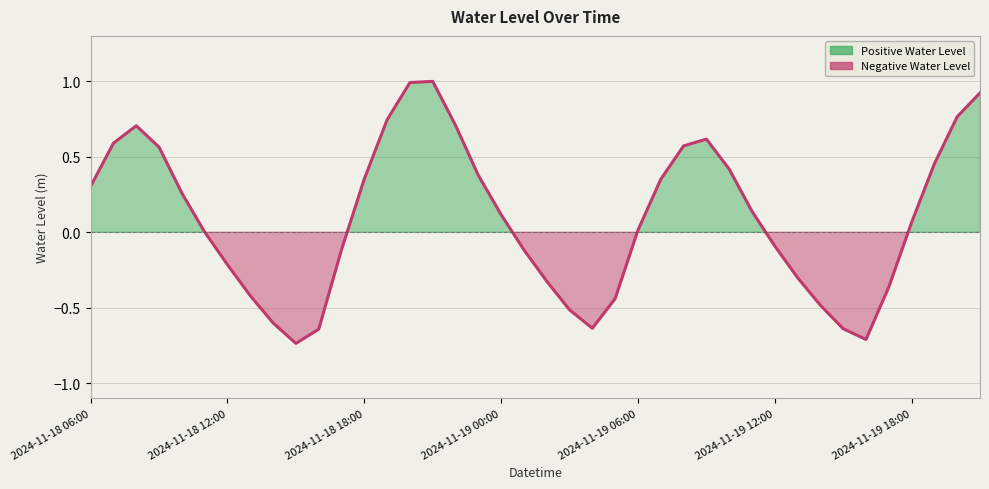

Does the chart have visible grid lines?

Yes